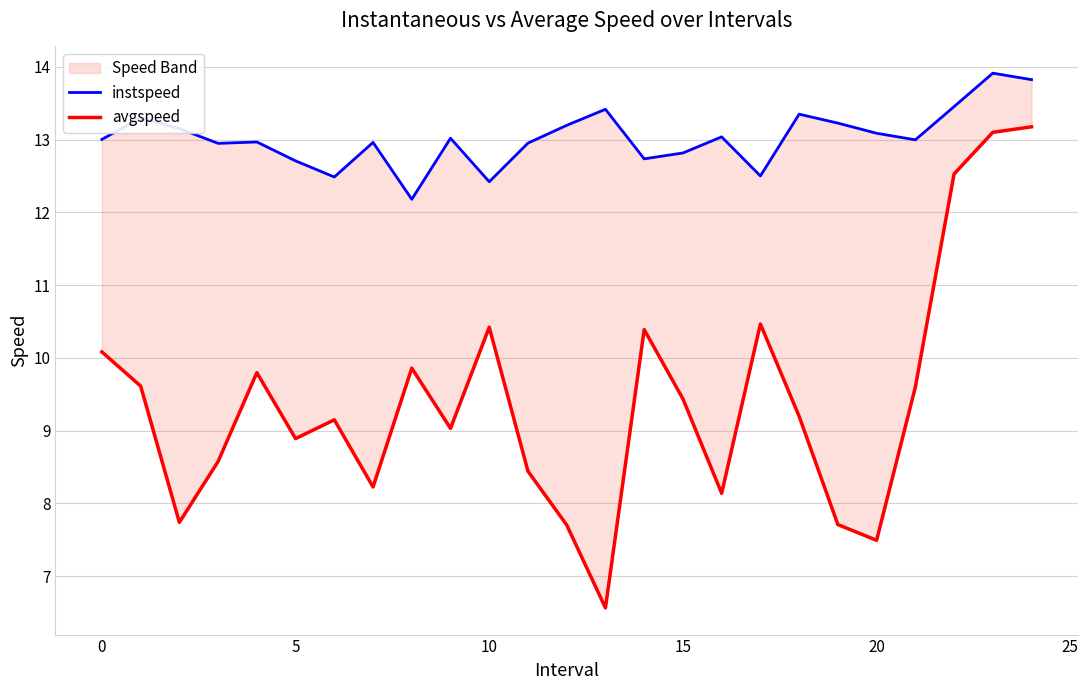

True or false: instspeed and avgspeed intersect in this chart.

False